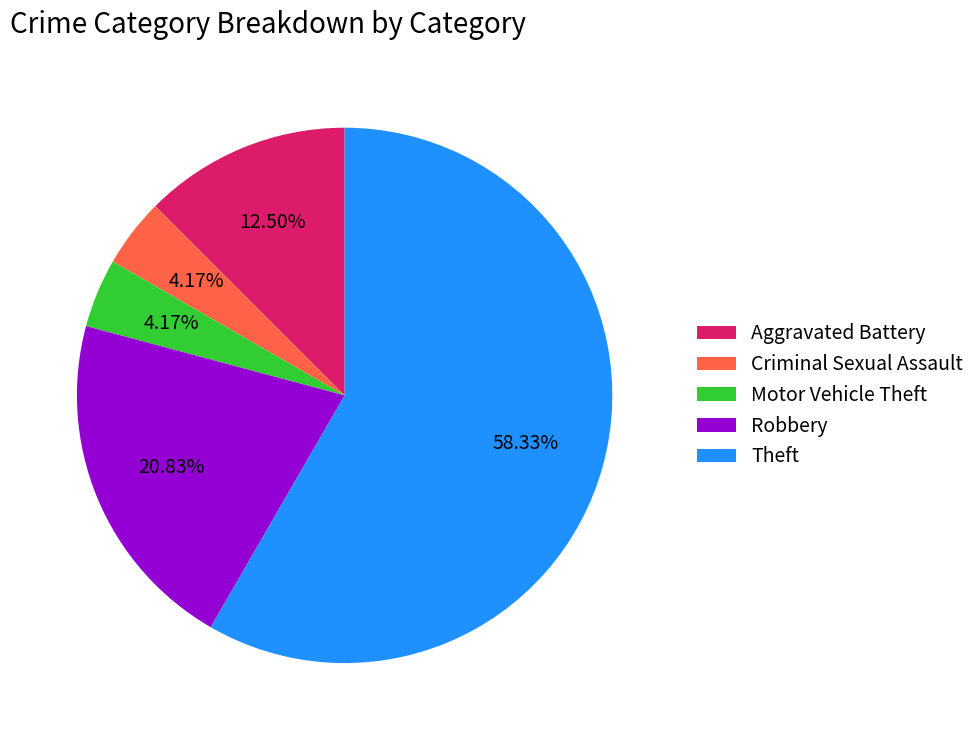

Is there any slice that represents more than half of the pie?

Yes